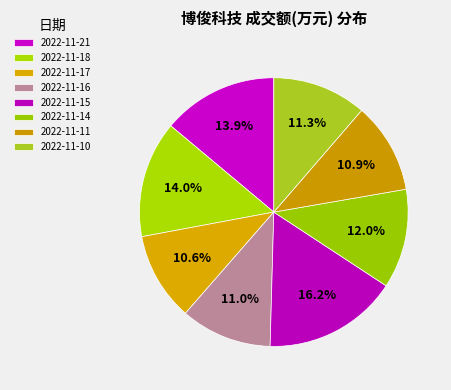

How many segments does this pie chart have?

8